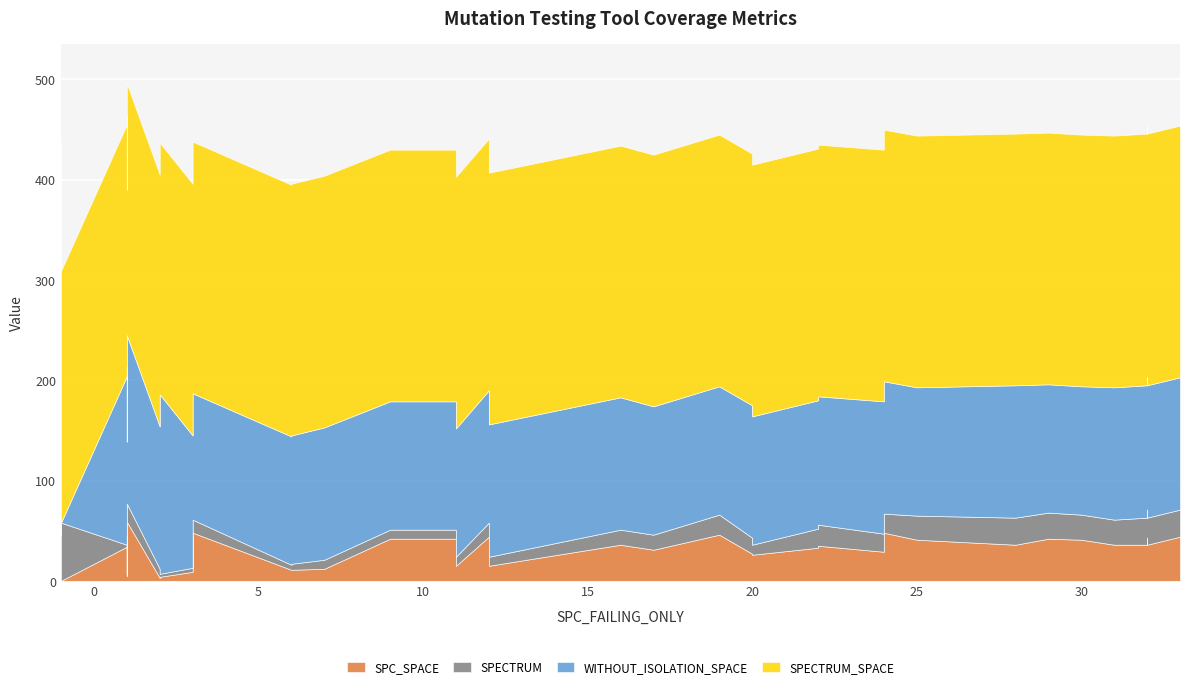

True or false: SPECTRUM and SPECTRUM_SPACE intersect in this chart.

False